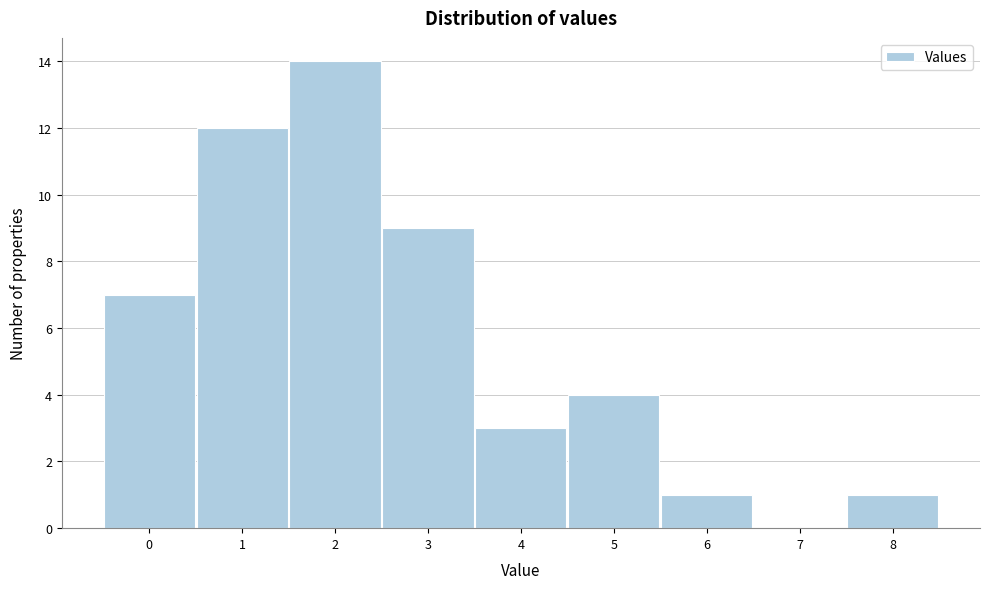

Over which range of the x-axis is the bar tallest?

1.5 to 2.5